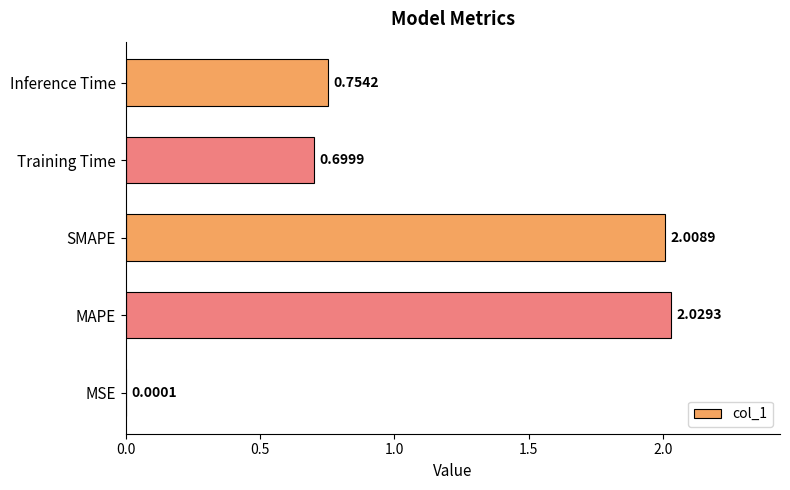

At which category does the chart reach its peak across all series?

MAPE